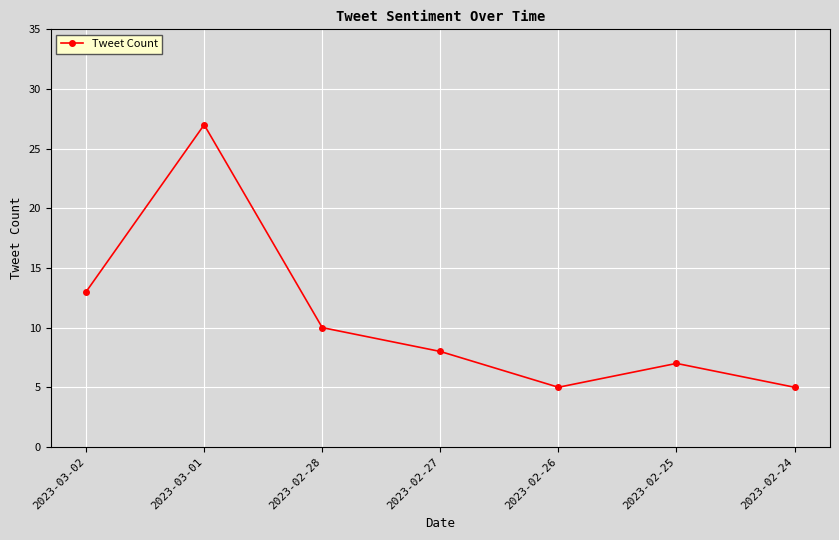

Where is the first local minimum?

2023-02-26